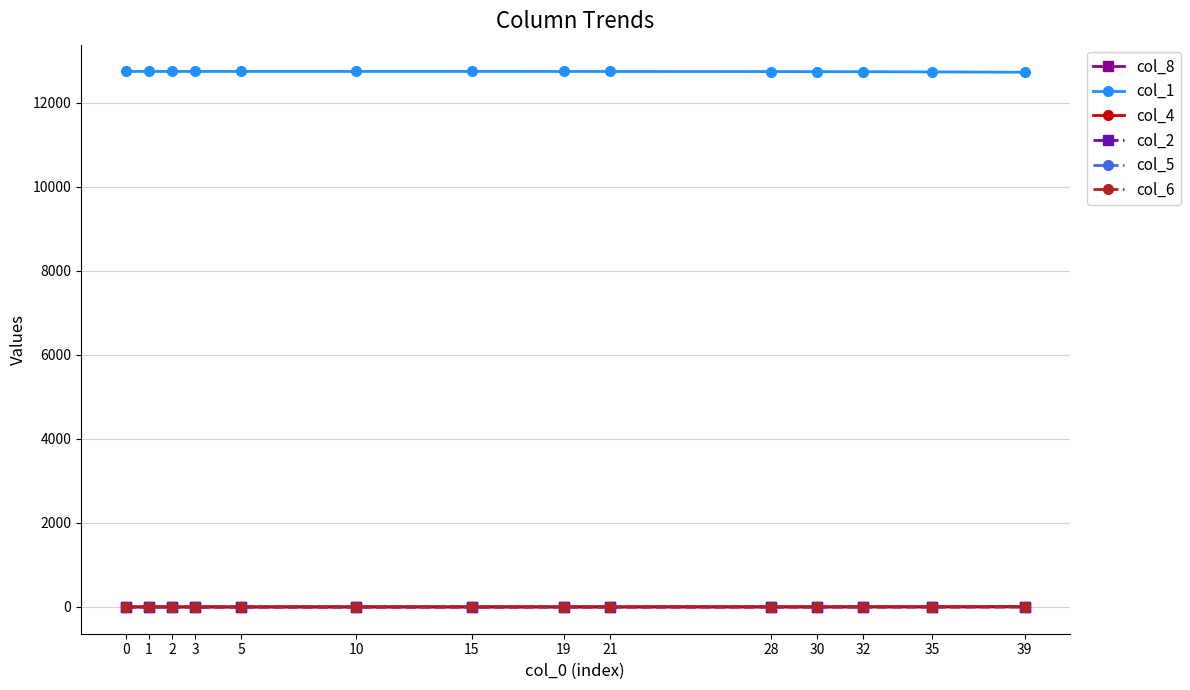

What are all the series names shown in the legend?

col_8, col_1, col_4, col_2, col_5, col_6